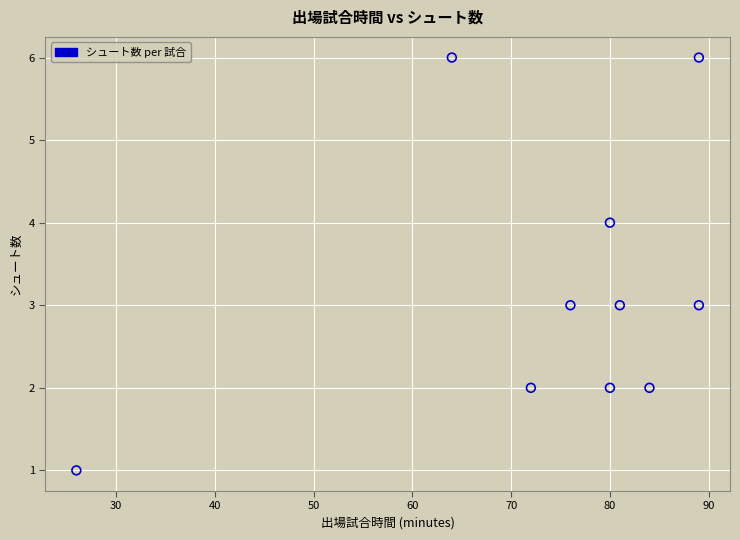

What is the range of X values (max minus min)?

63